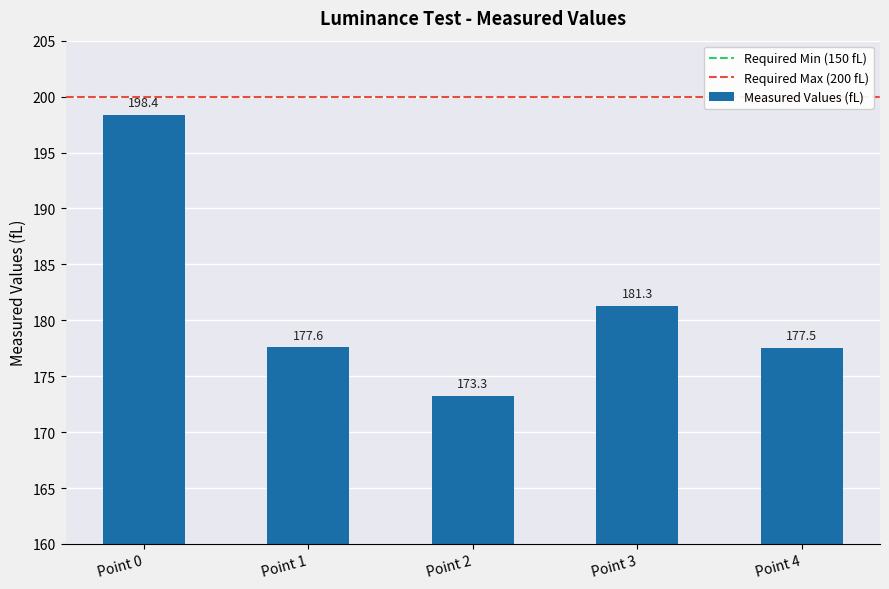

What is the change in value from Point 1 to Point 3?

+3.7